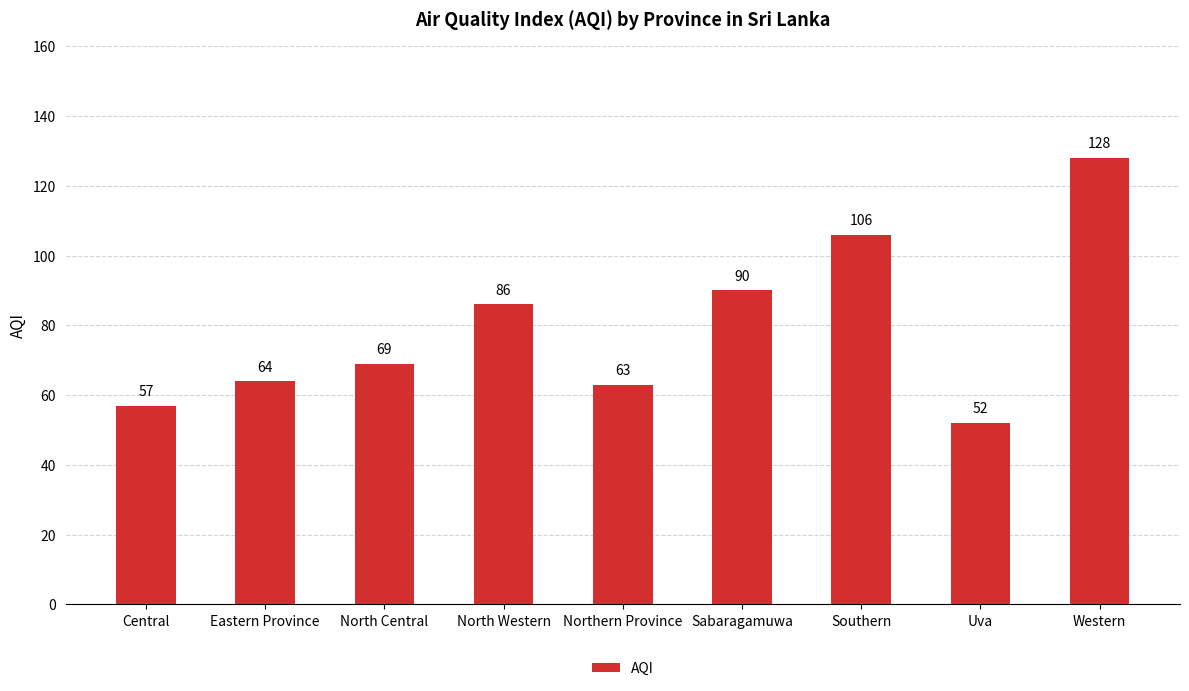

List the labels in order of value, smallest first.

Uva, Central, Northern Province, Eastern Province, North Central, North Western, Sabaragamuwa, Southern, Western